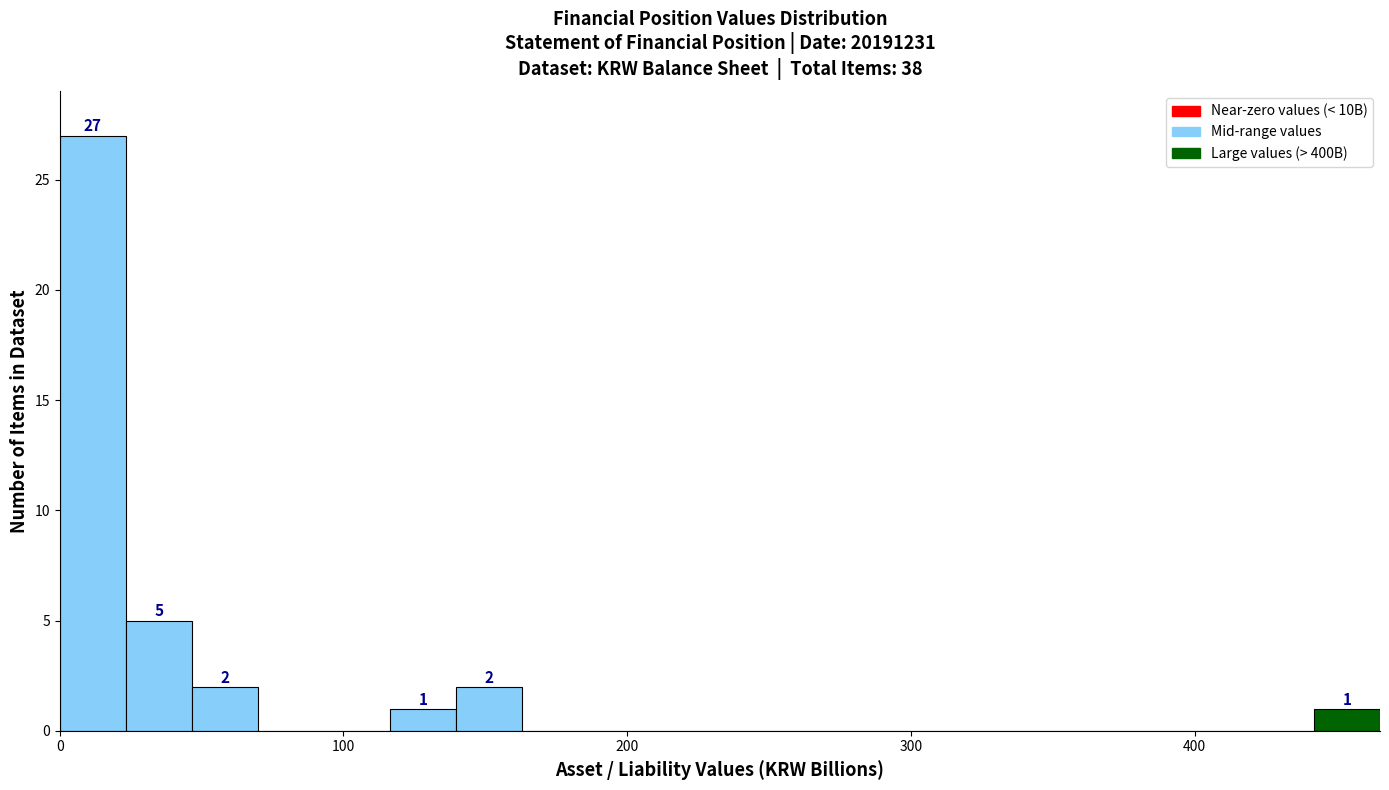

Around what value on the x-axis is the tallest bar? Give the approximate position of its centre, as read against the axis.

10